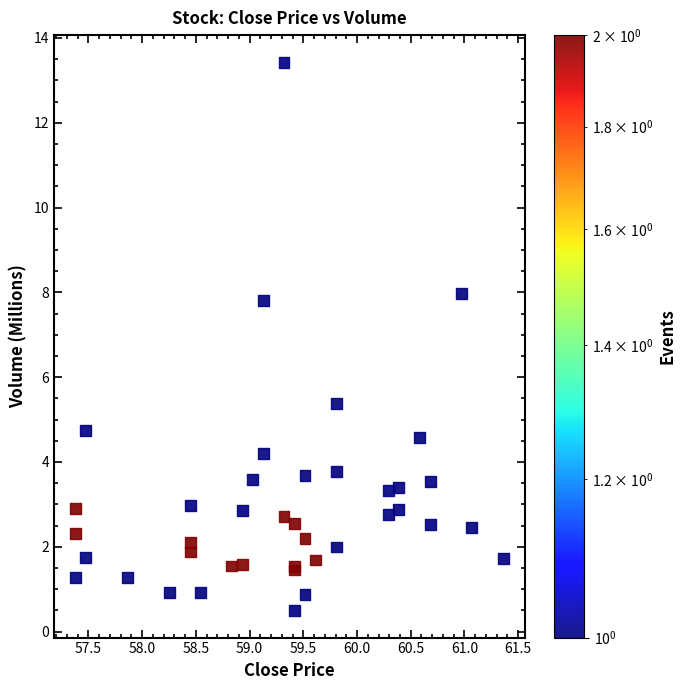

What Y value in the scatter plot is closest to 6?

5.4